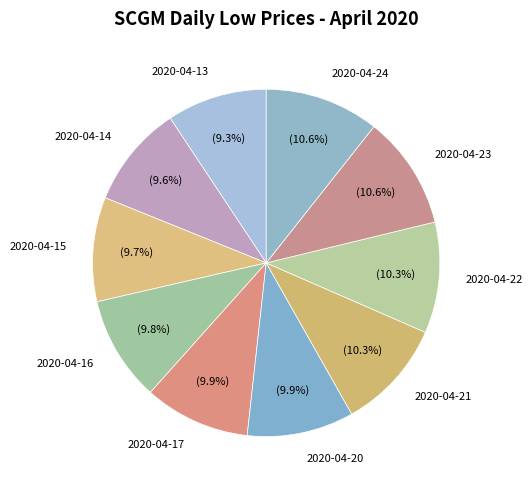

True or false: 2020-04-23 accounts for 1% of the total.

False